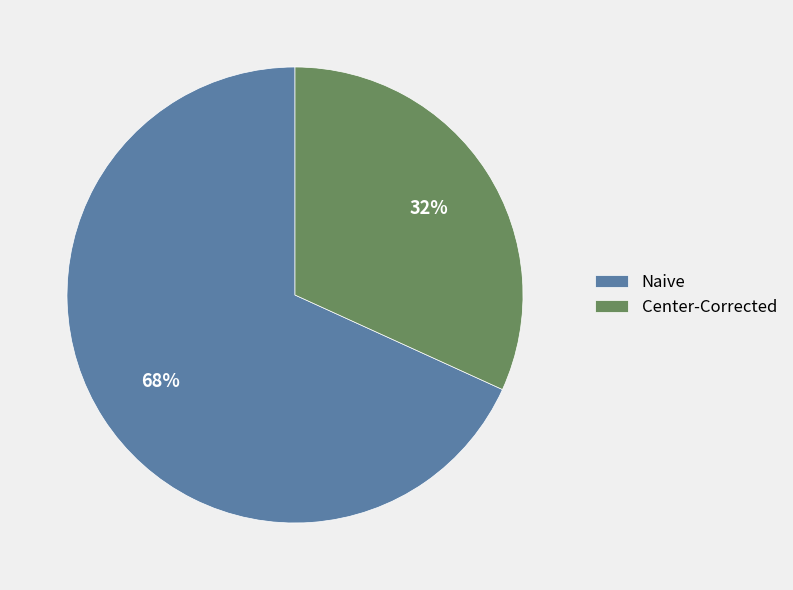

How many segments does this pie chart have?

2